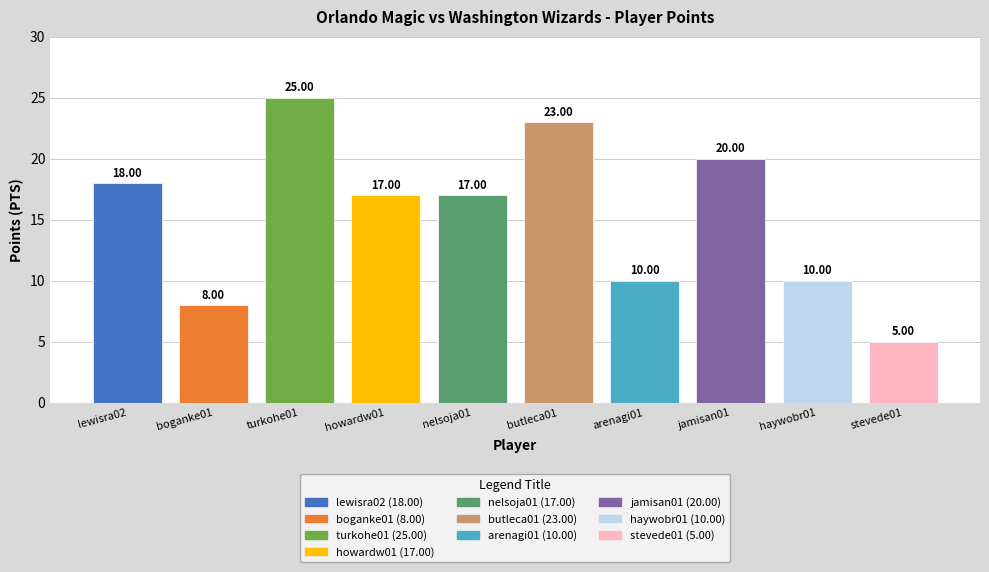

What is the difference between the highest and lowest values at 2?

5